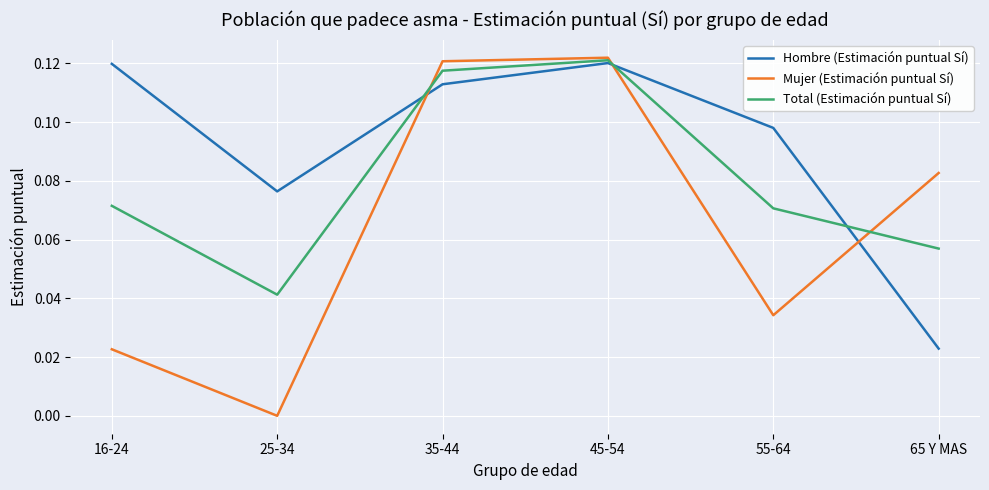

What position from the left is 16-24?

1